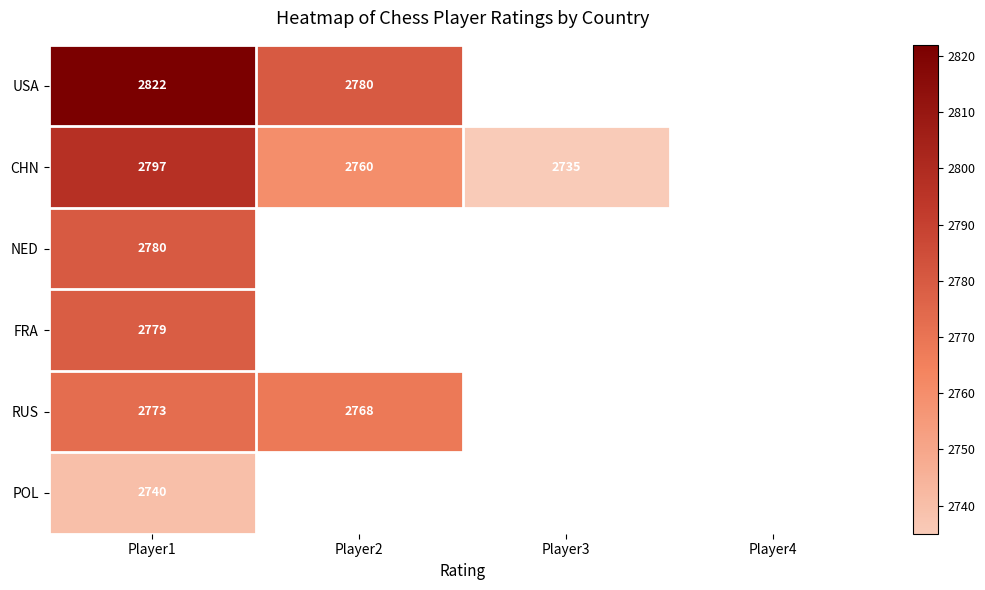

What is the difference between the highest and lowest values at Player1?

82